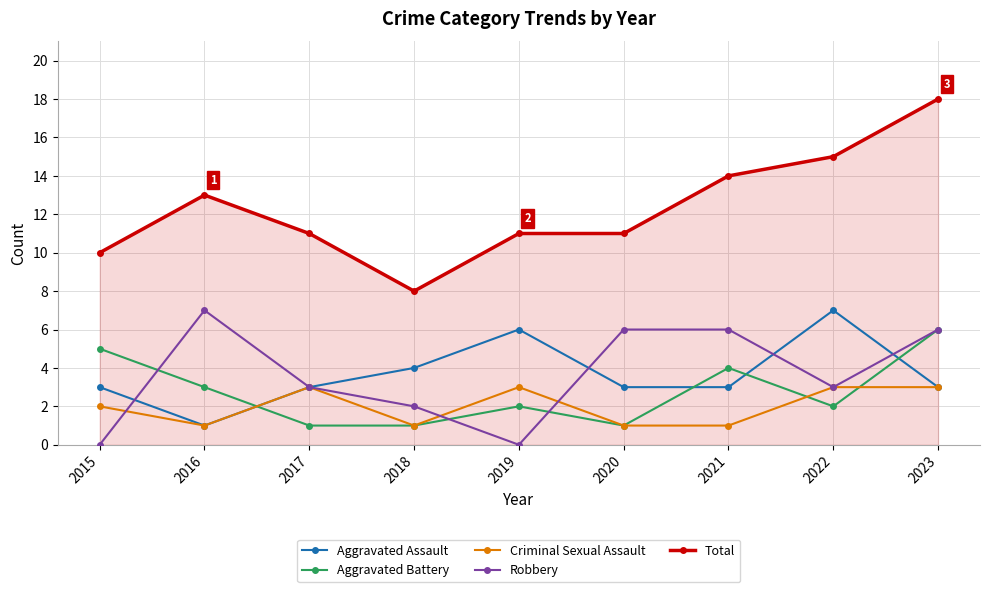

What is the value of the Total point at the 9th from the left?

18